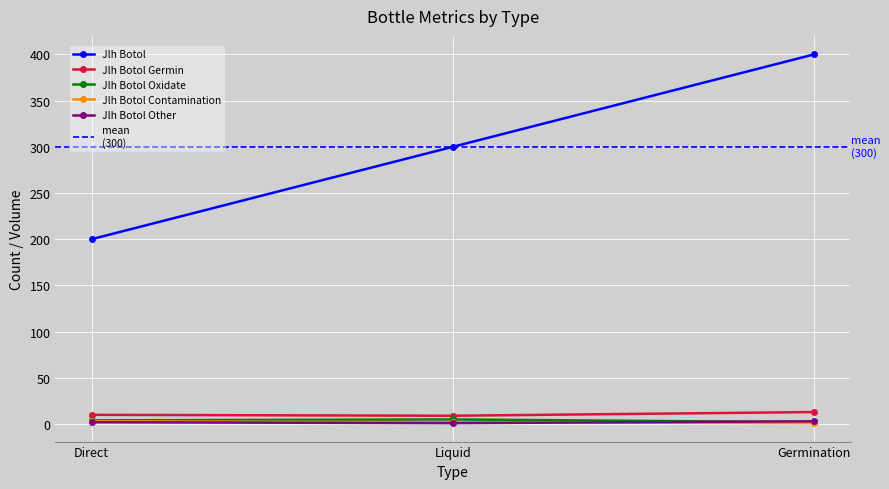

What is the maximum value for Jlh Botol Germin?

13